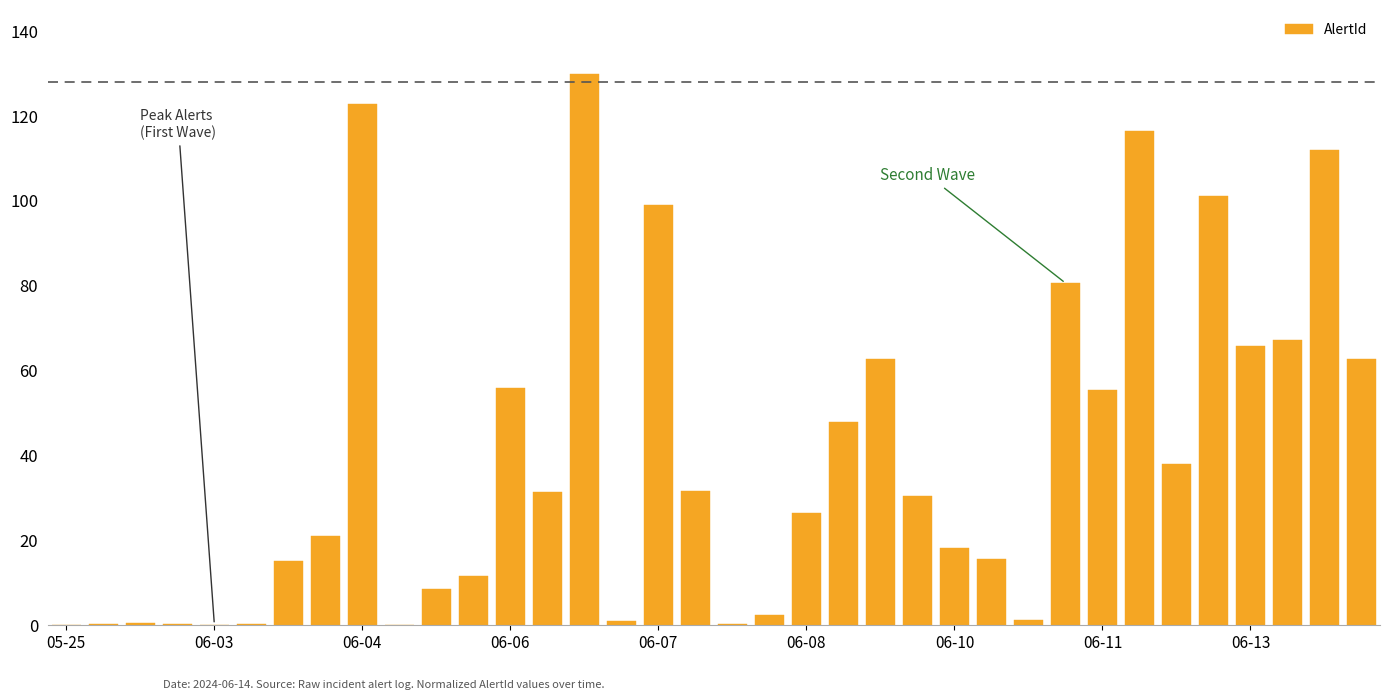

Are the bars horizontal?

No